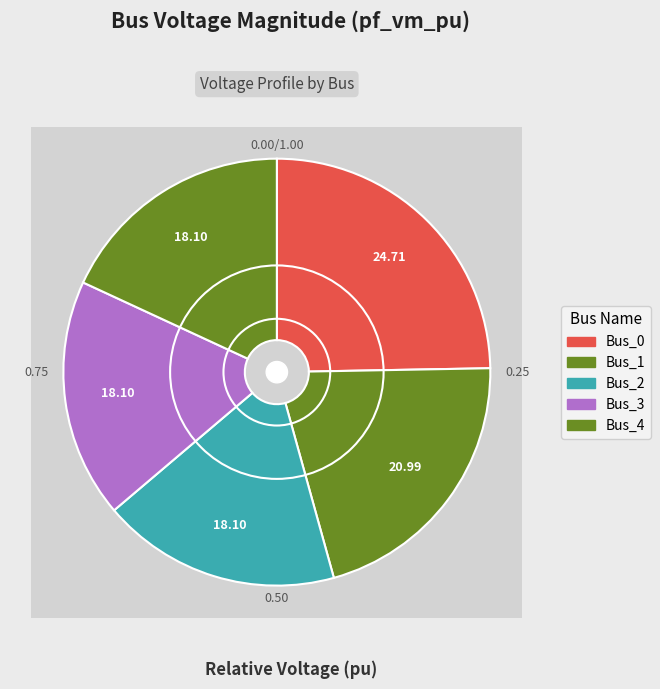

To the nearest percent, what percentage of the pie is Bus_2?

18%